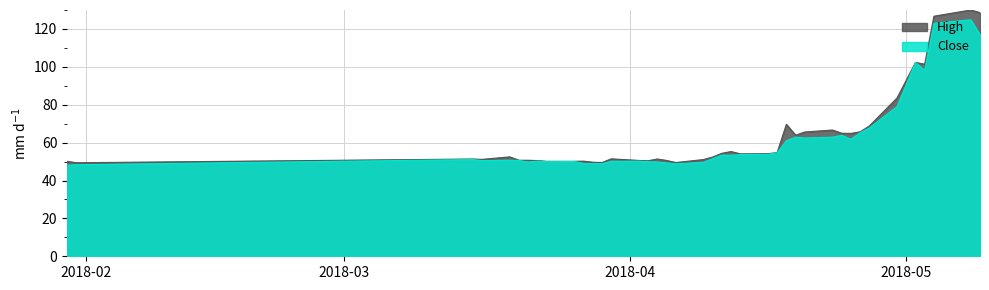

How many lines are shown in the chart?

2